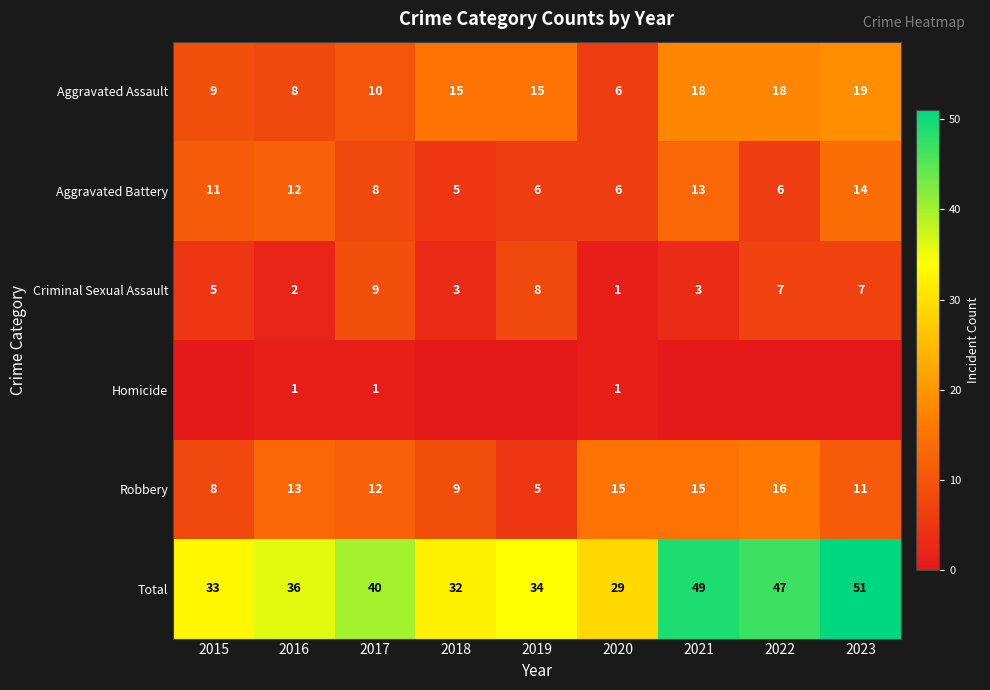

Which series changed the most between 2016 and 2020?

Total